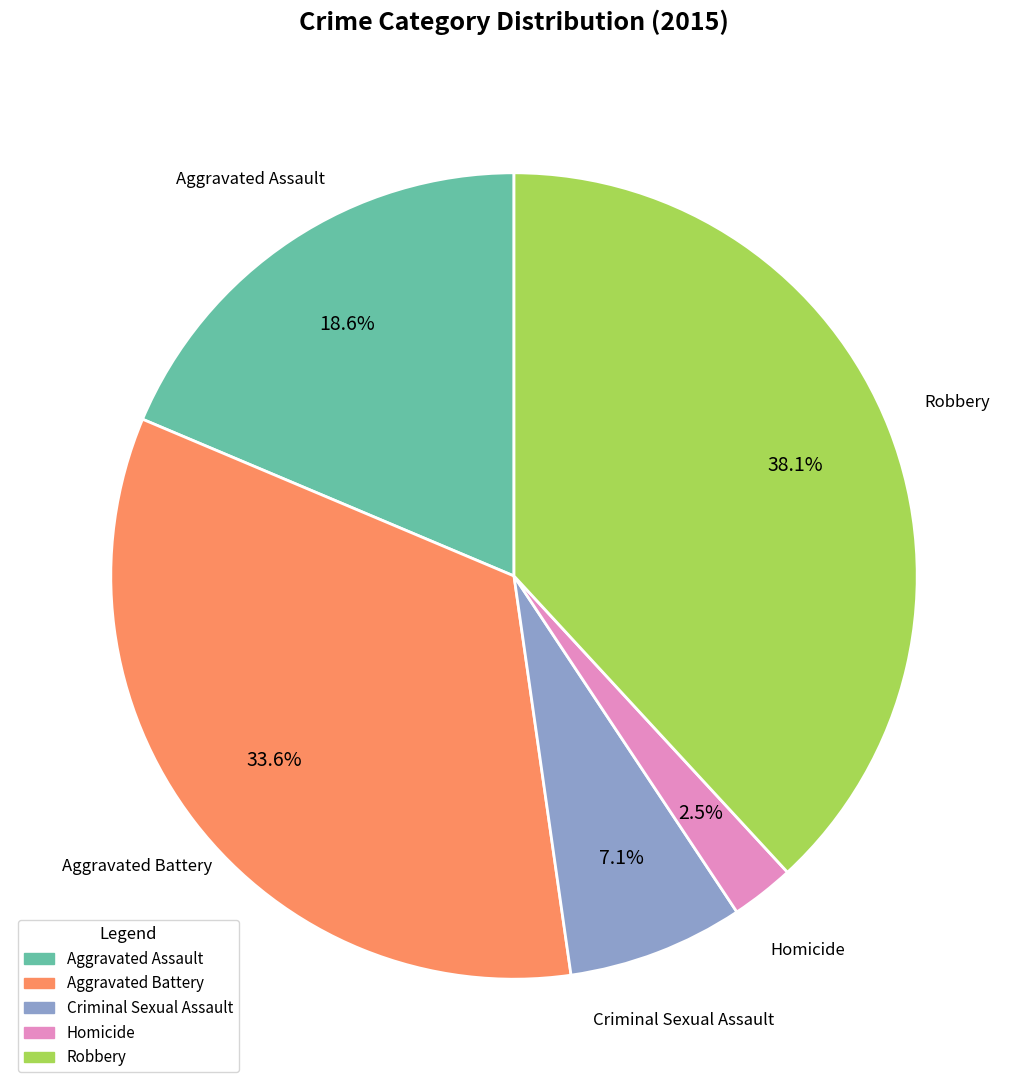

Which slice is the smallest?

Homicide